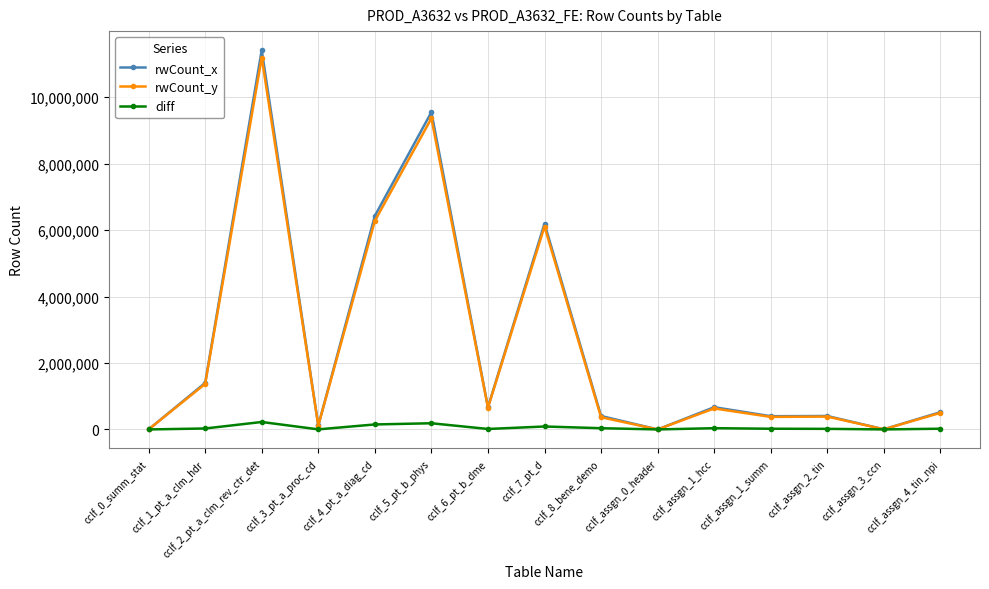

What is the highest value of the rwCount_x series?

11419824